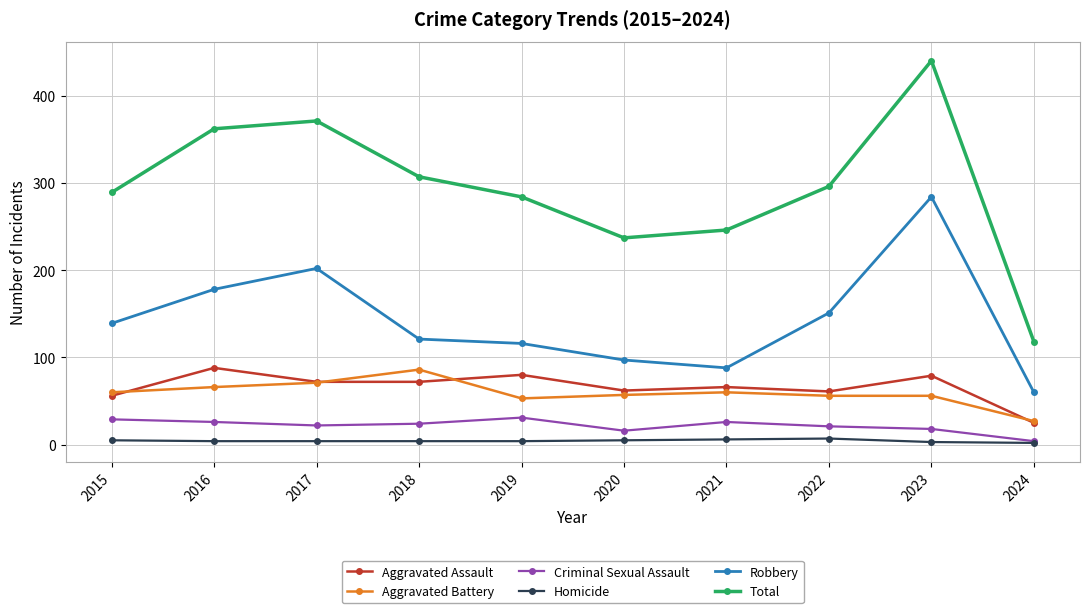

At which category does Aggravated Assault reach its first local peak?

2016